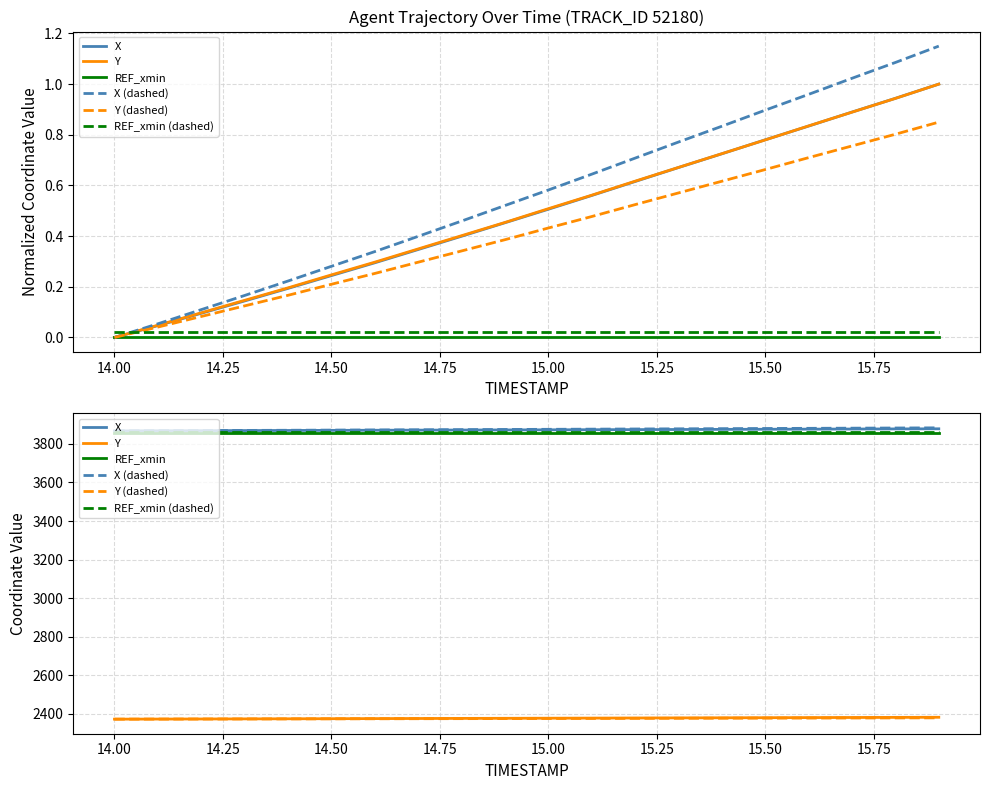

What is the average value of the X (dashed) series?

3875.3